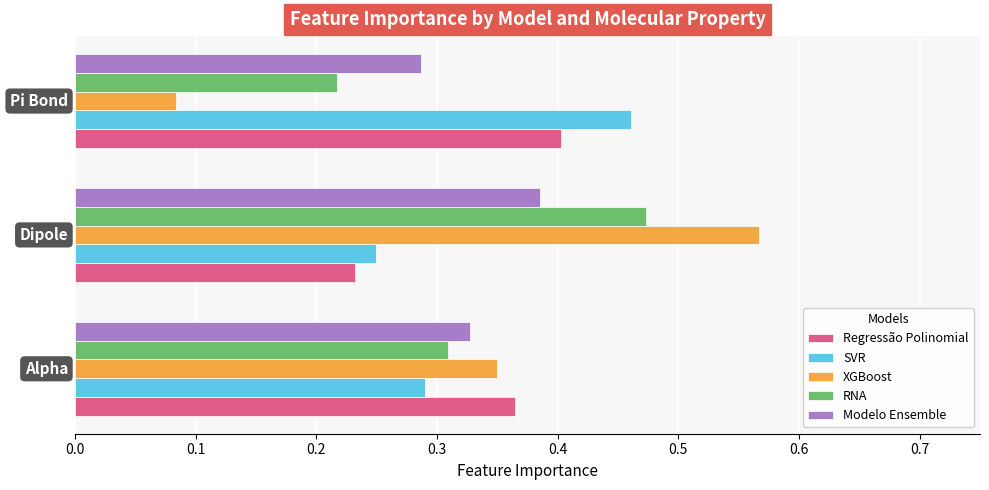

Which series has the widest spread of values?

XGBoost